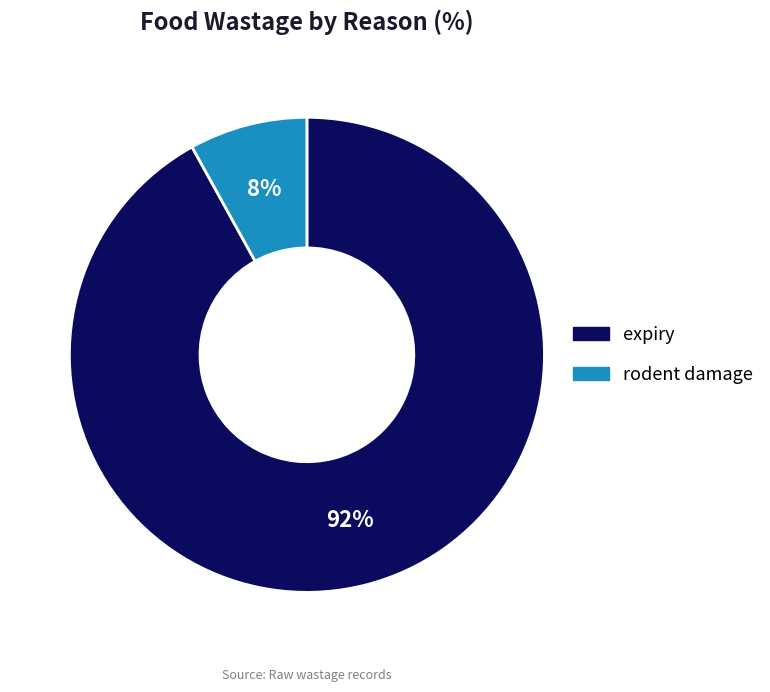

To the nearest percent, what is the difference between the rodent damage and expiry slice percentages?

84%